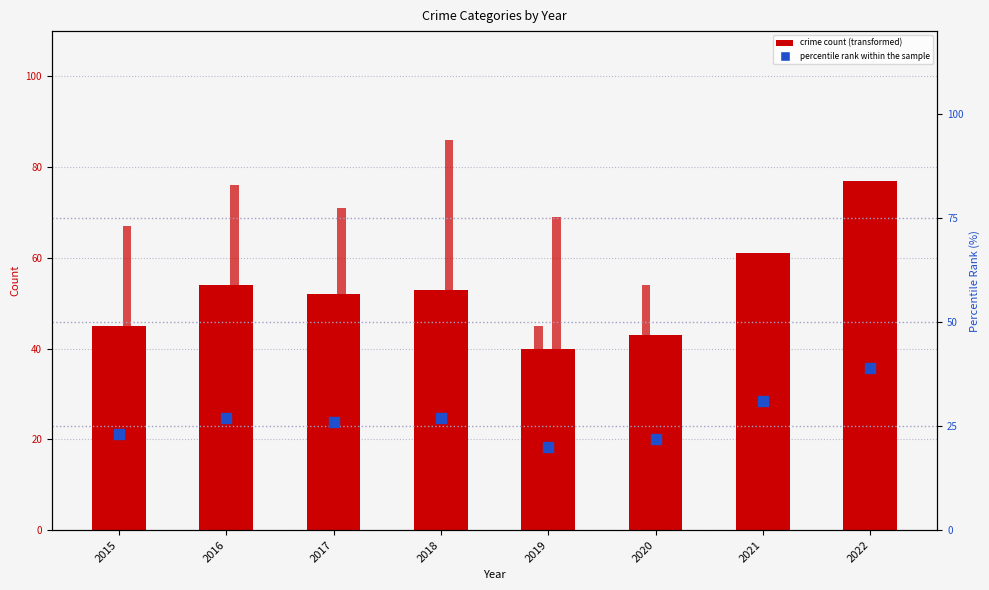

Which series has the largest Y range (max minus min)?

Robbery